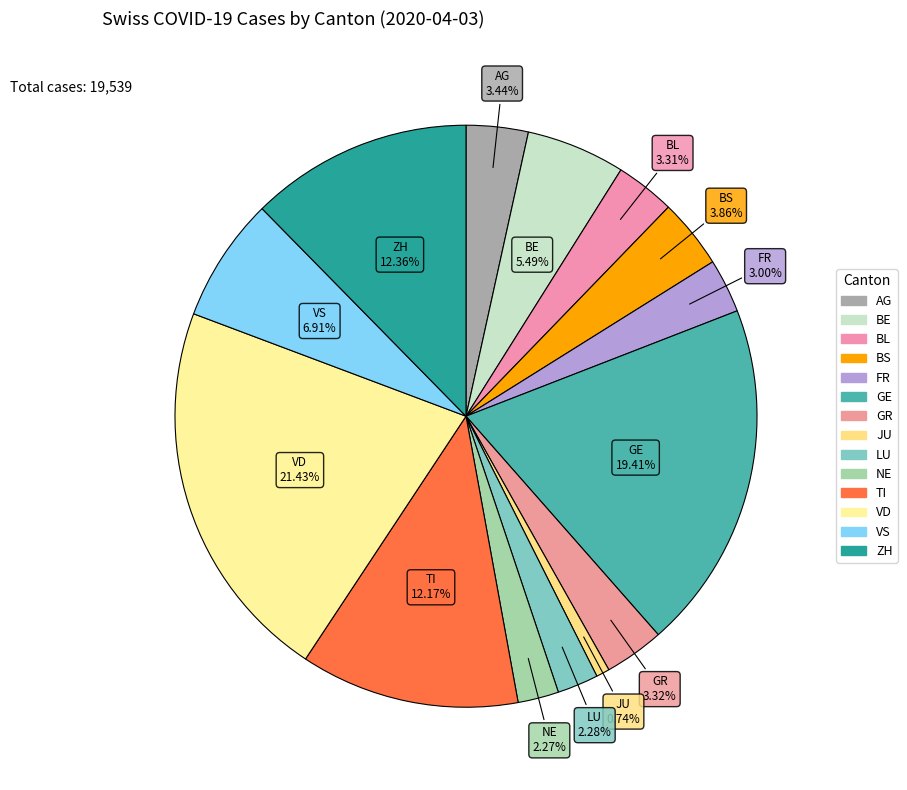

To the nearest percent, what portion does AG represent?

3%